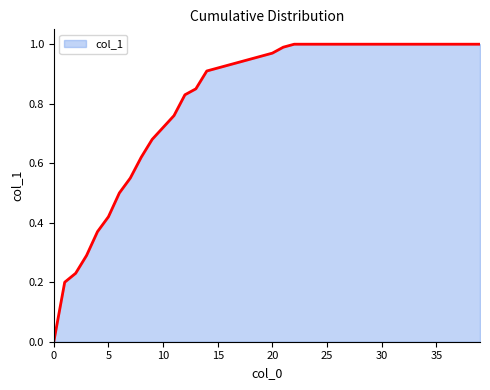

How many lines are shown in the chart?

1